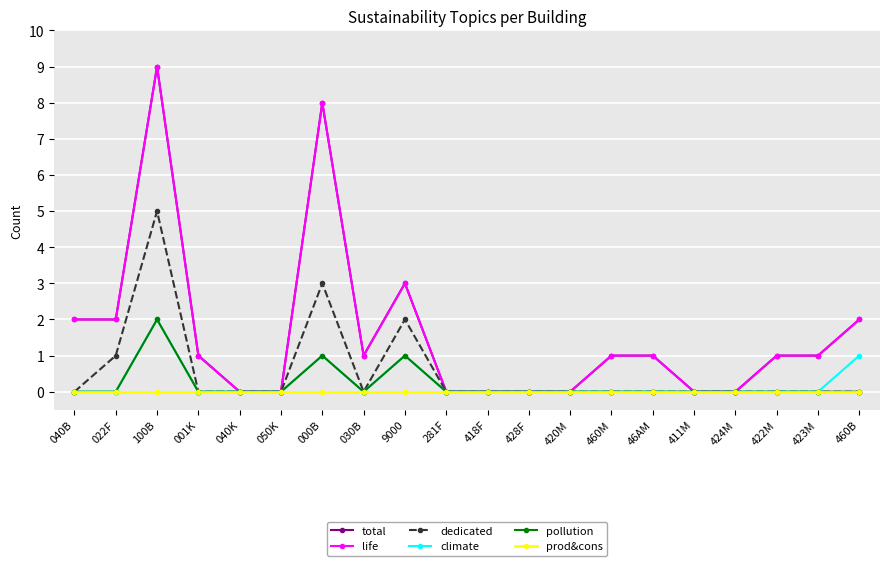

Which has a higher value, 424M or 46AM?

46AM